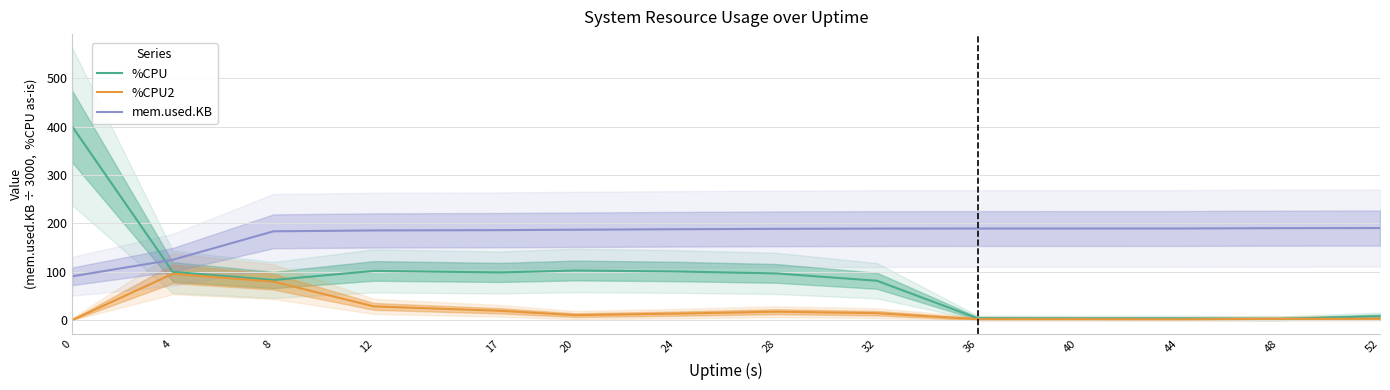

After their last crossing, which series has the higher values: %CPU or %CPU2?

%CPU